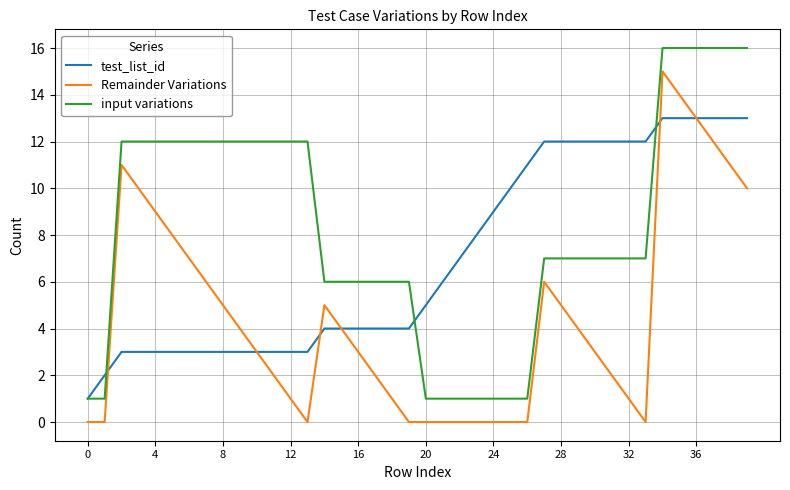

List the series in order of their overall mean, lowest first.

Remainder Variations, test_list_id, input variations